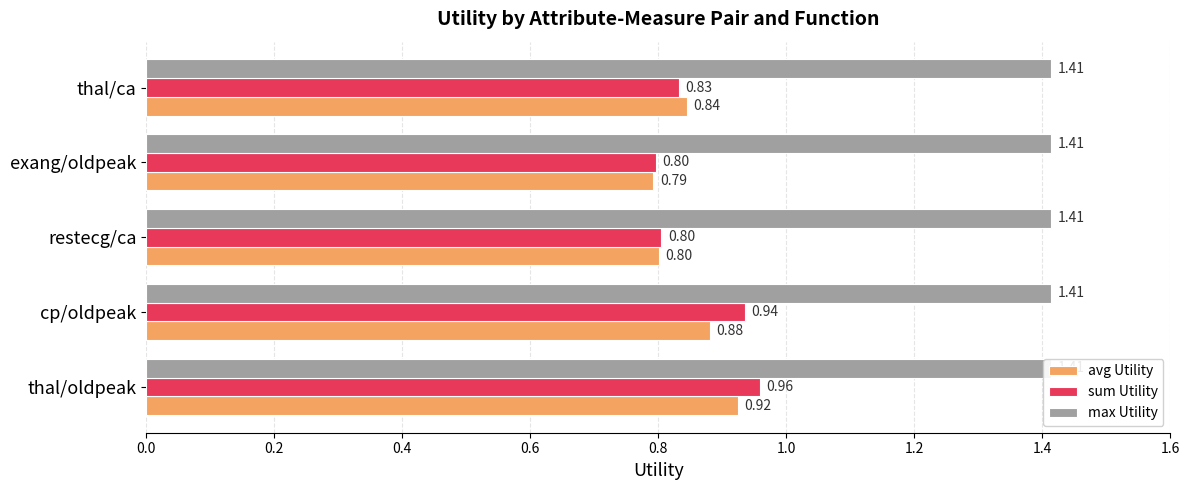

What is the difference between the highest and lowest values at 0.8?

0.6